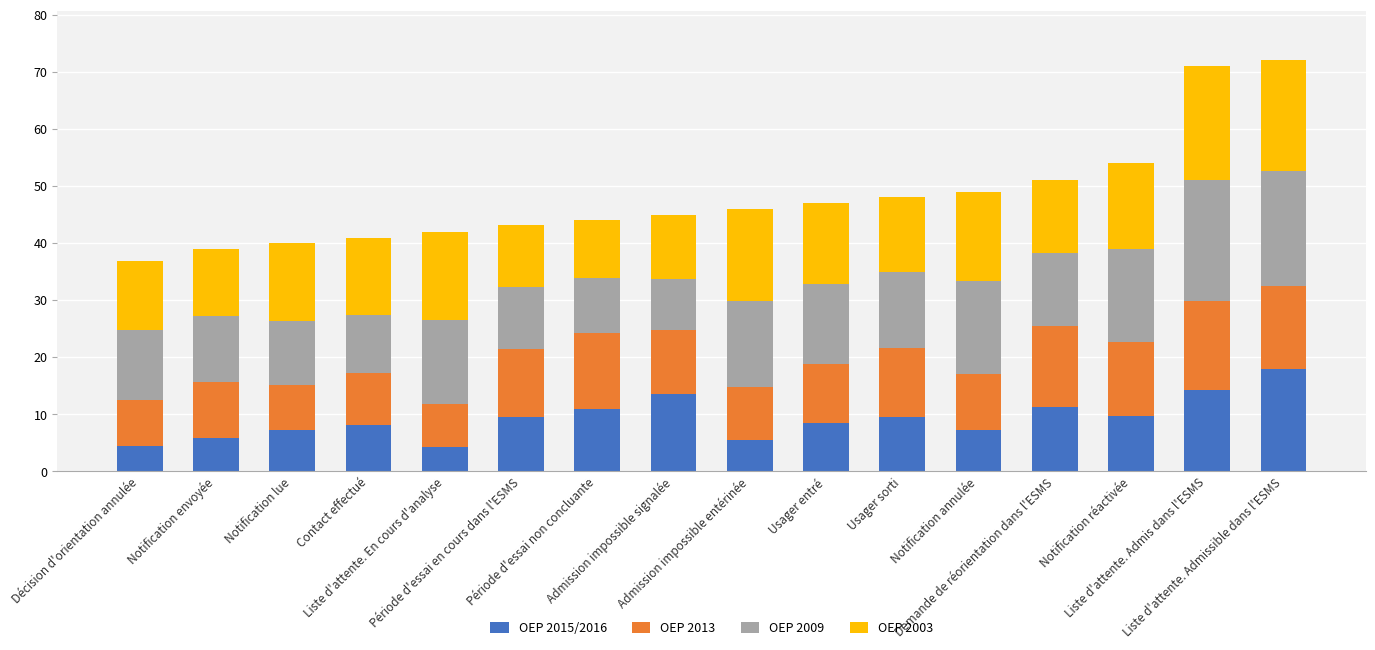

What is the difference between the maximum and minimum values in the OEP 2009 series?

12.3